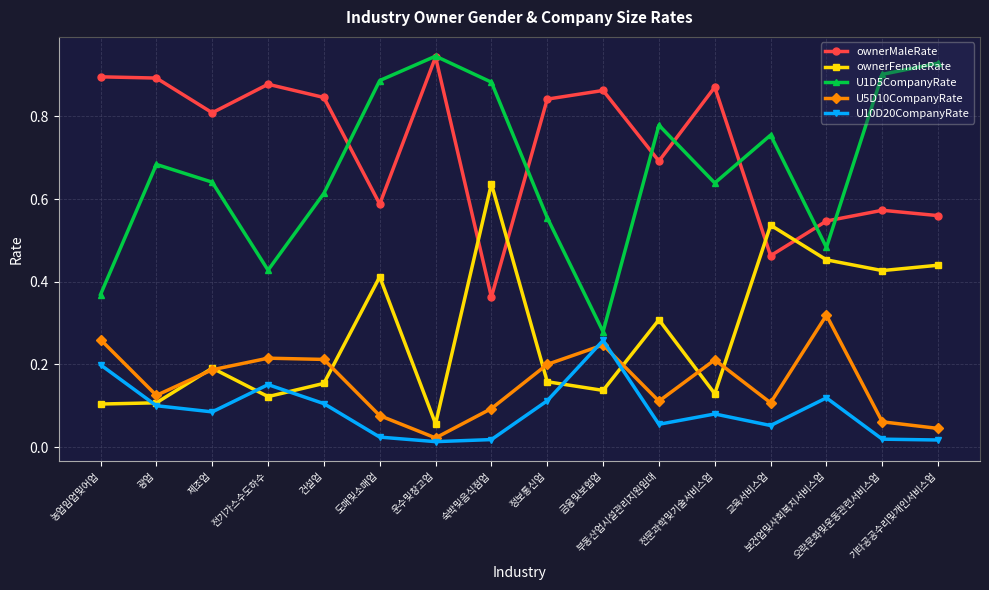

At how many categories does at least one series exceed 0?

16